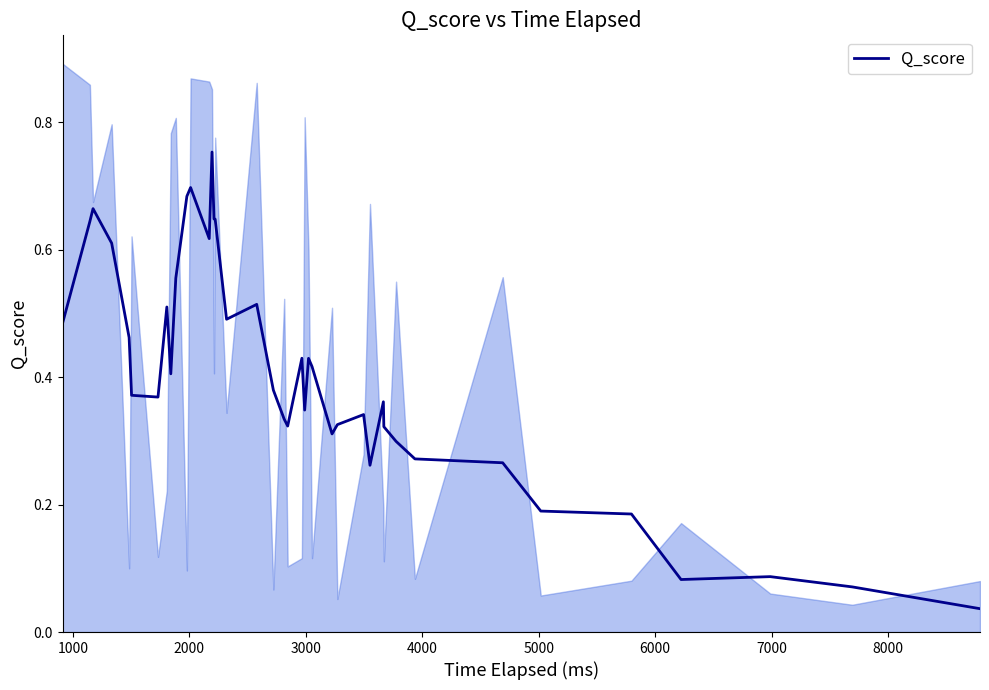

Is this an area chart (filled region under the line)?

No